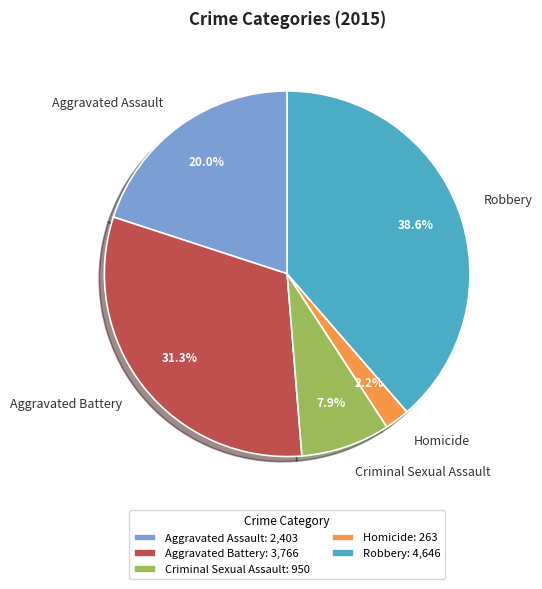

Which slice is the smallest?

Homicide